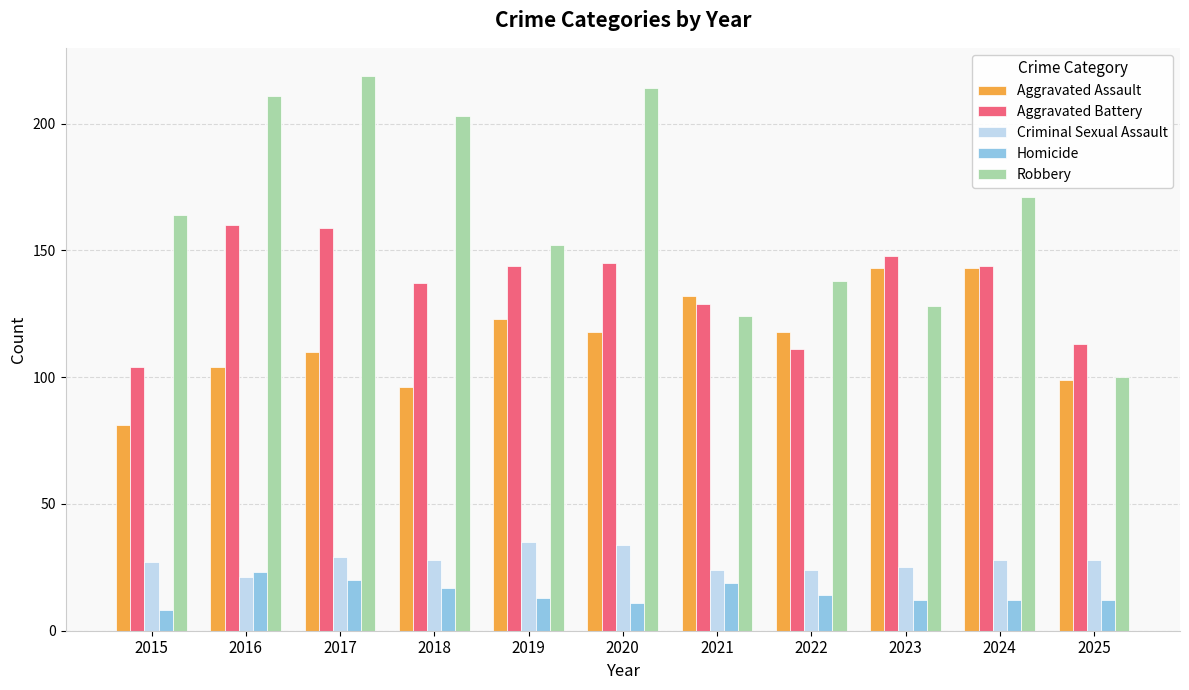

What is the value of the Robbery bar at the 10th from the left?

171